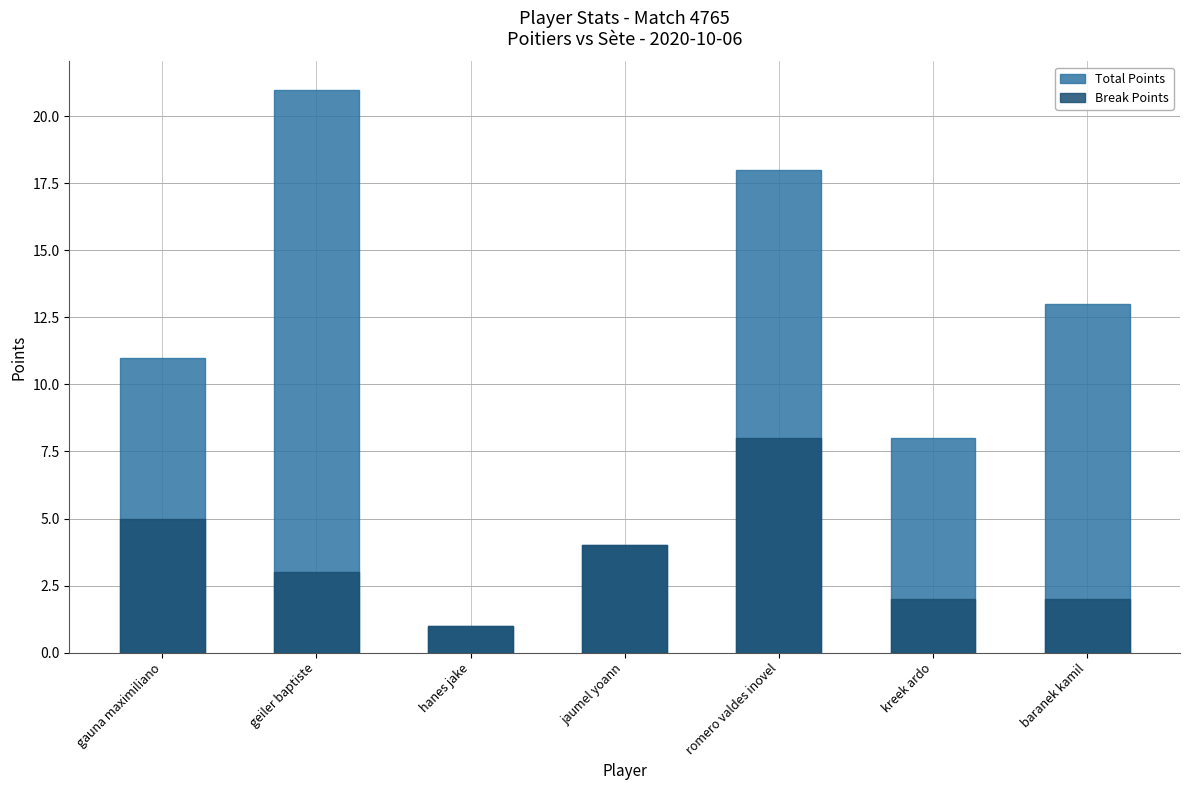

What is the total value across all series at jaumel yoann?

8